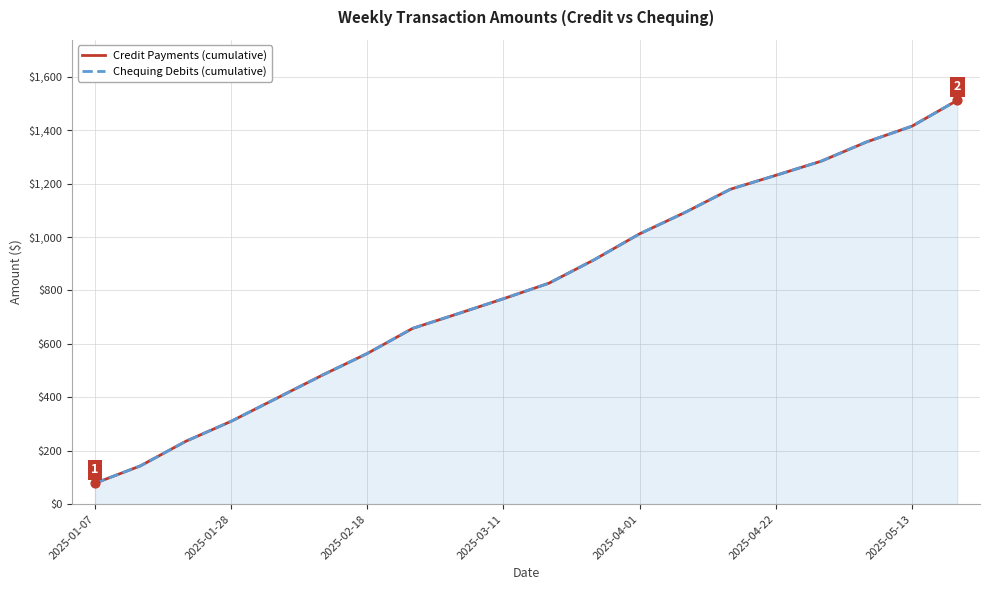

What are all the series names shown in the legend?

Credit Payments (cumulative), Chequing Debits (cumulative)